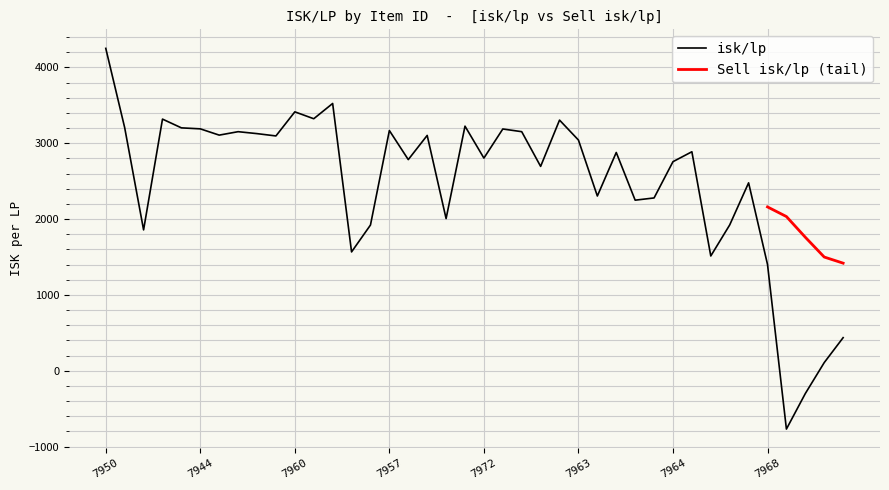

Rank the categories by value from lowest to highest.

7871, 7851, 7812, 7844, 7968, 7976, 7952, 7947, 7941, 7974, 7945, 7975, 7978, 7949, 7979, 7969, 7964, 7948, 7972, 7961, 7977, 7963, 7954, 7959, 7955, 7942, 7962, 7951, 7957, 7958, 7944, 7946, 7943, 7971, 7973, 7953, 7970, 7960, 7956, 7950